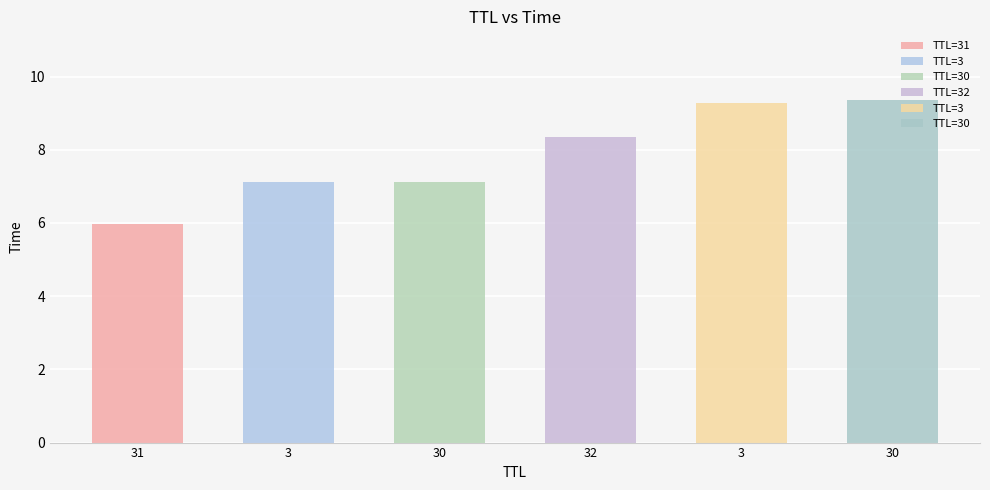

Approximately how many times larger is the value at 31 compared to 3?

0.8